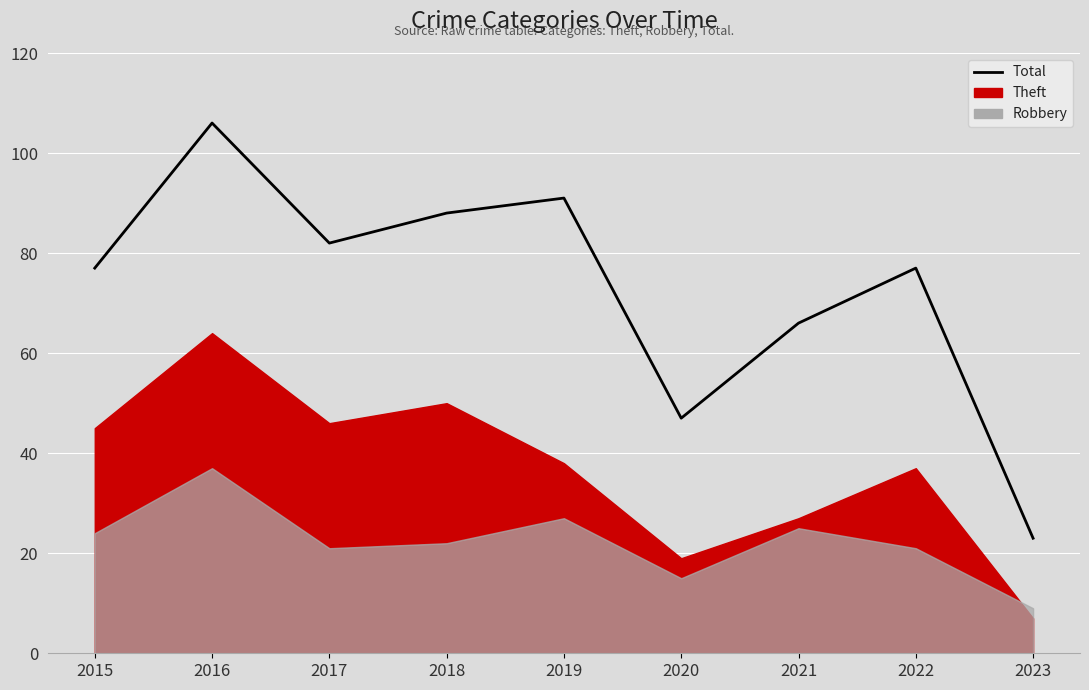

At which category does the data reach its first local valley?

2017